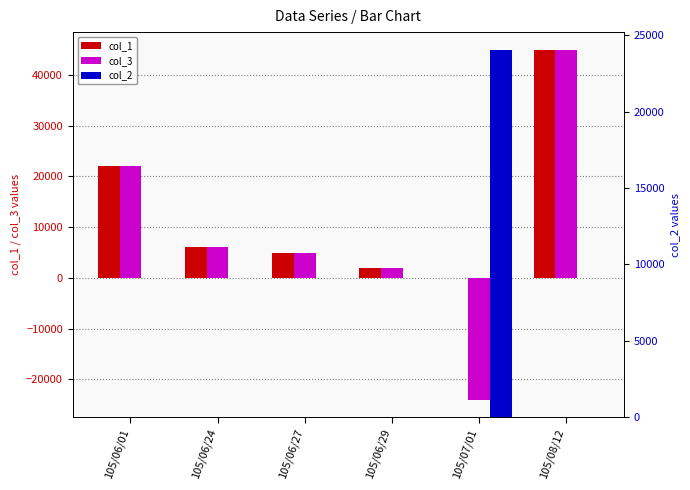

What are all the series names shown in the legend?

col_1, col_3, col_2